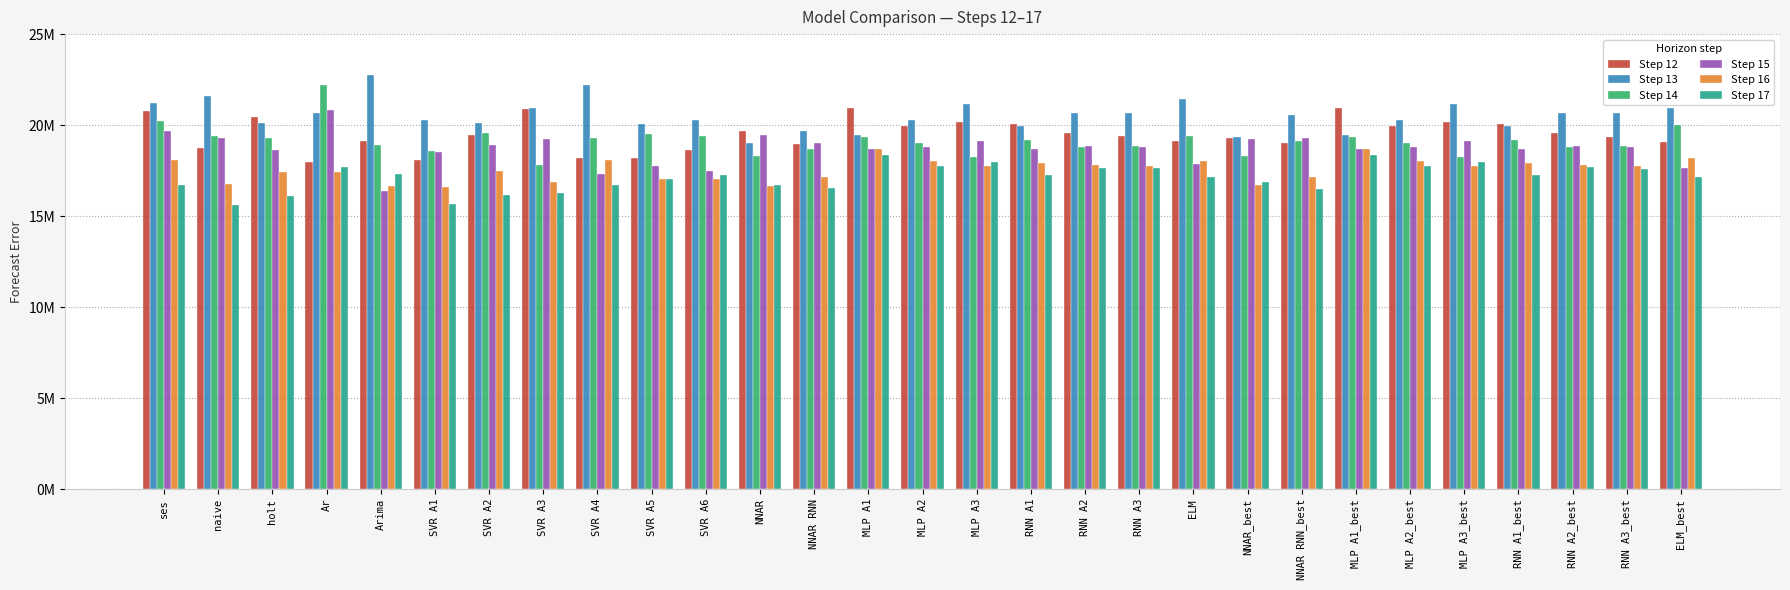

What position from the right is Ar?

26